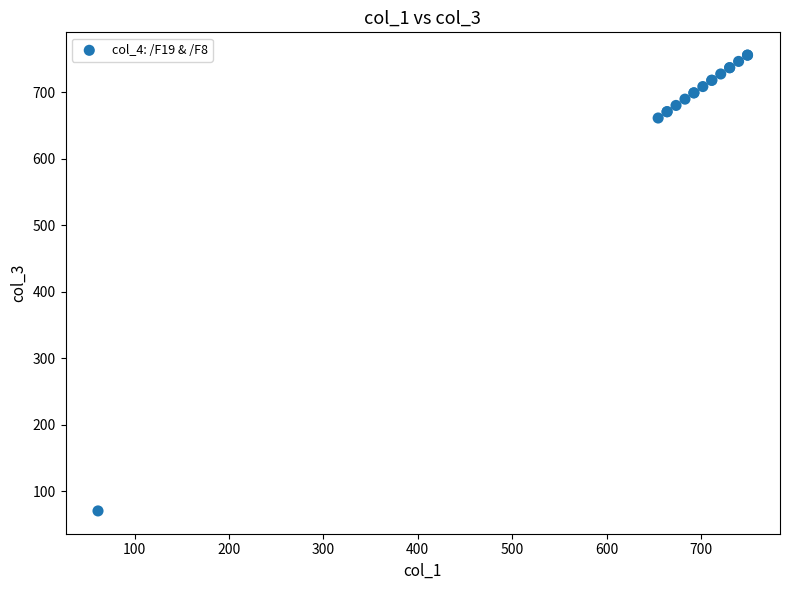

What Y value in the scatter plot is closest to 413?

661.6